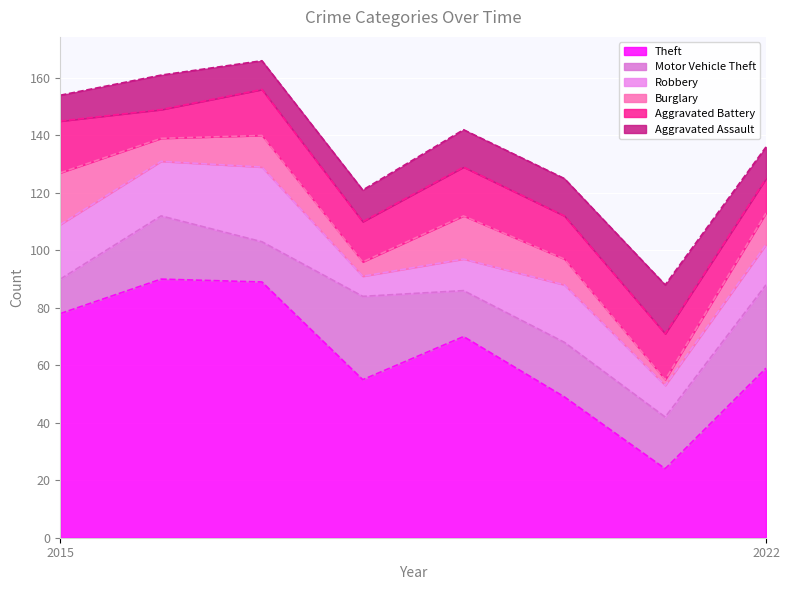

What is the approximate value of Robbery at 2022?

14